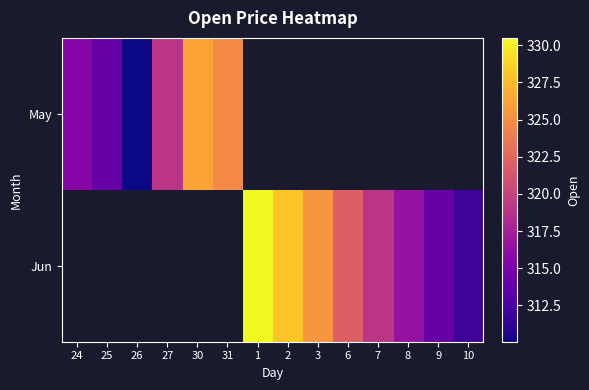

List the series in order of their peak value, highest first.

May, Jun